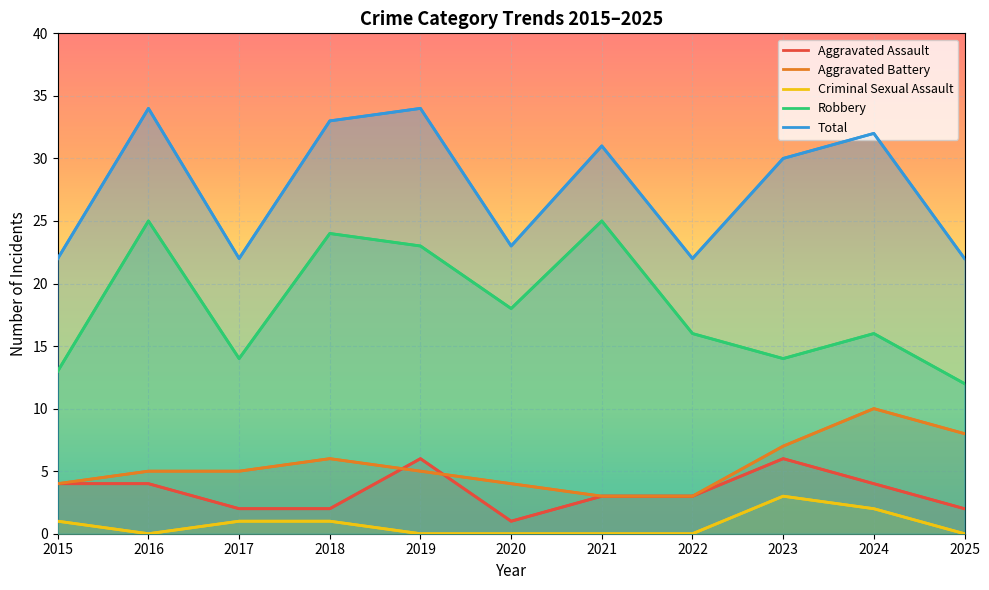

What is the greatest value displayed?

34